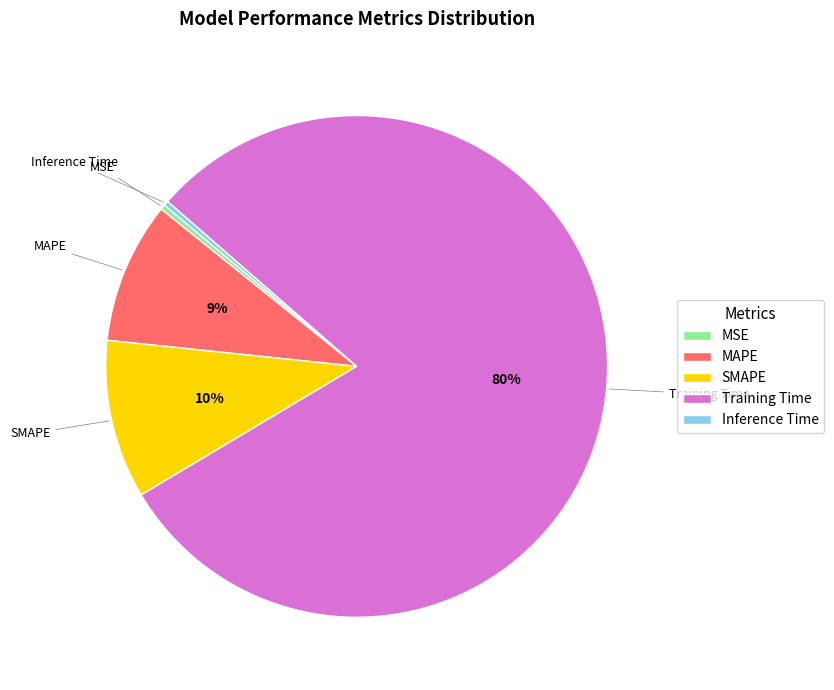

Between SMAPE and Inference Time, which is larger?

SMAPE